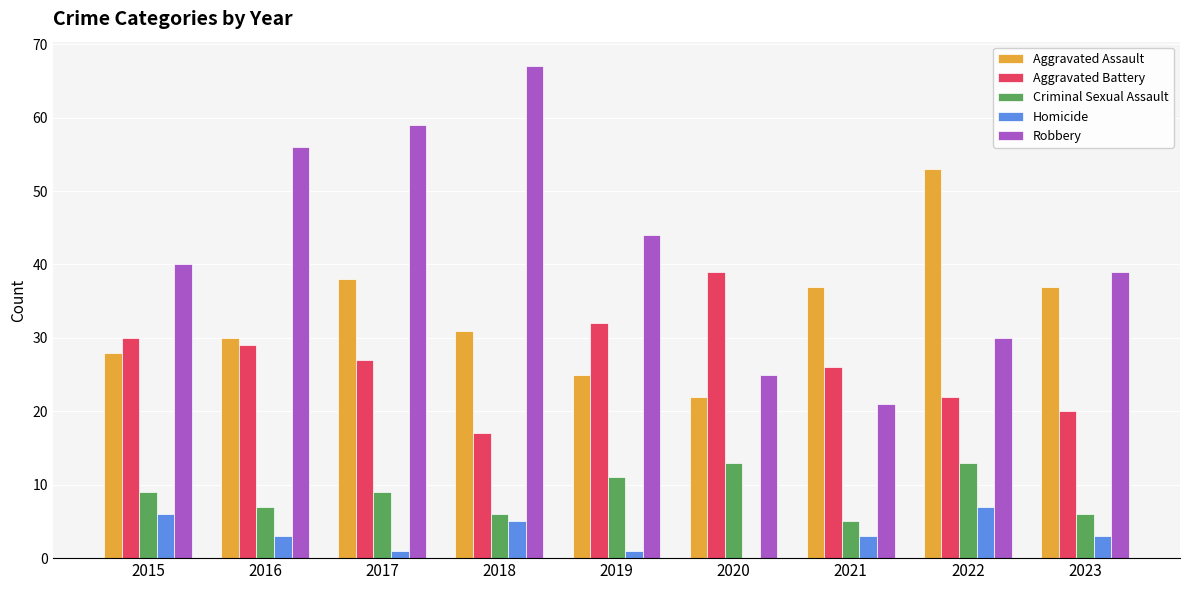

What is the sum of the Homicide values at 2020 and 2023?

3